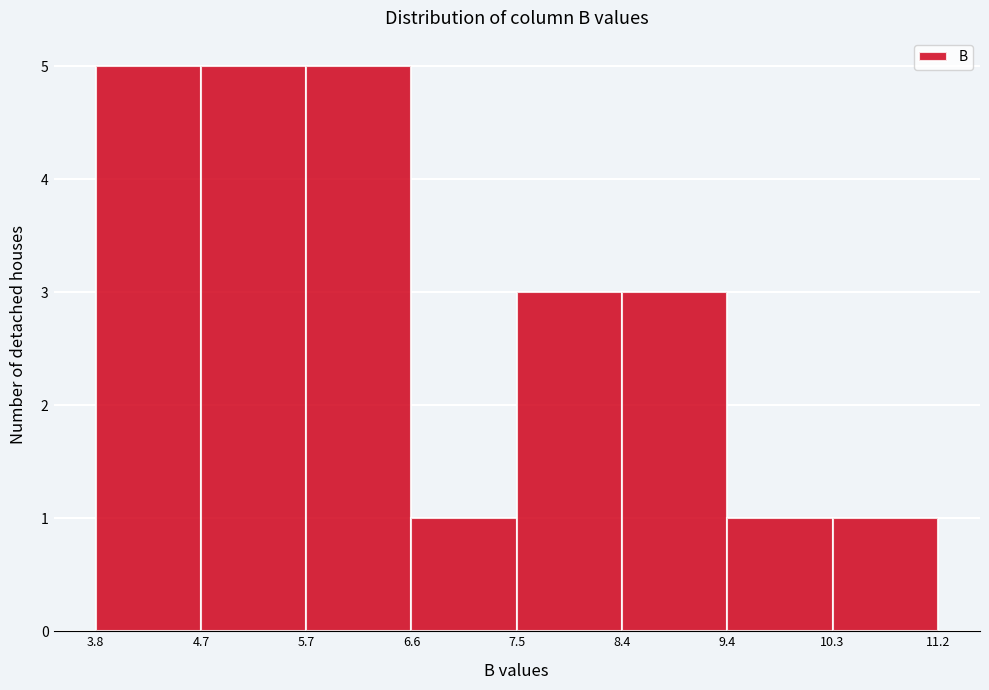

How tall is the bar that spans 6.6 to 7.5 on the x-axis? The values are not printed on the chart, so give them approximately, as read against the axis.

1